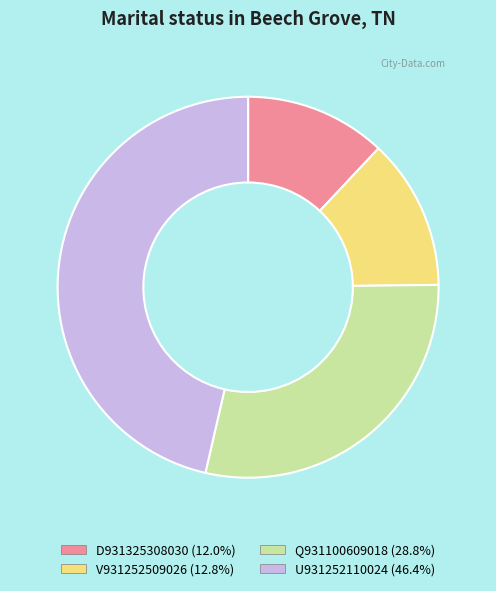

Is the sum of Q931100609018 and V931252509026 greater than half?

No